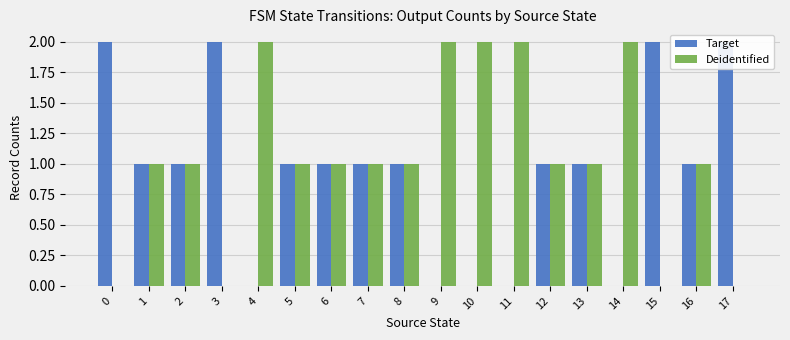

Does the chart contain stacked bars?

No